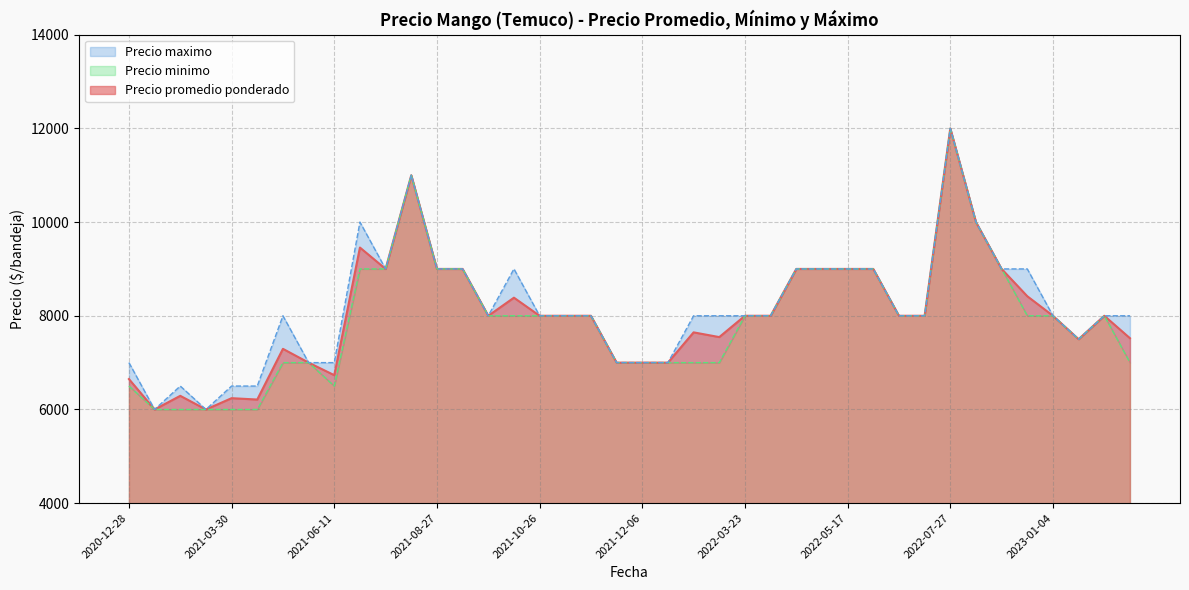

Rank the series by their average value, from highest to lowest.

Precio maximo, Precio promedio ponderado, Precio minimo